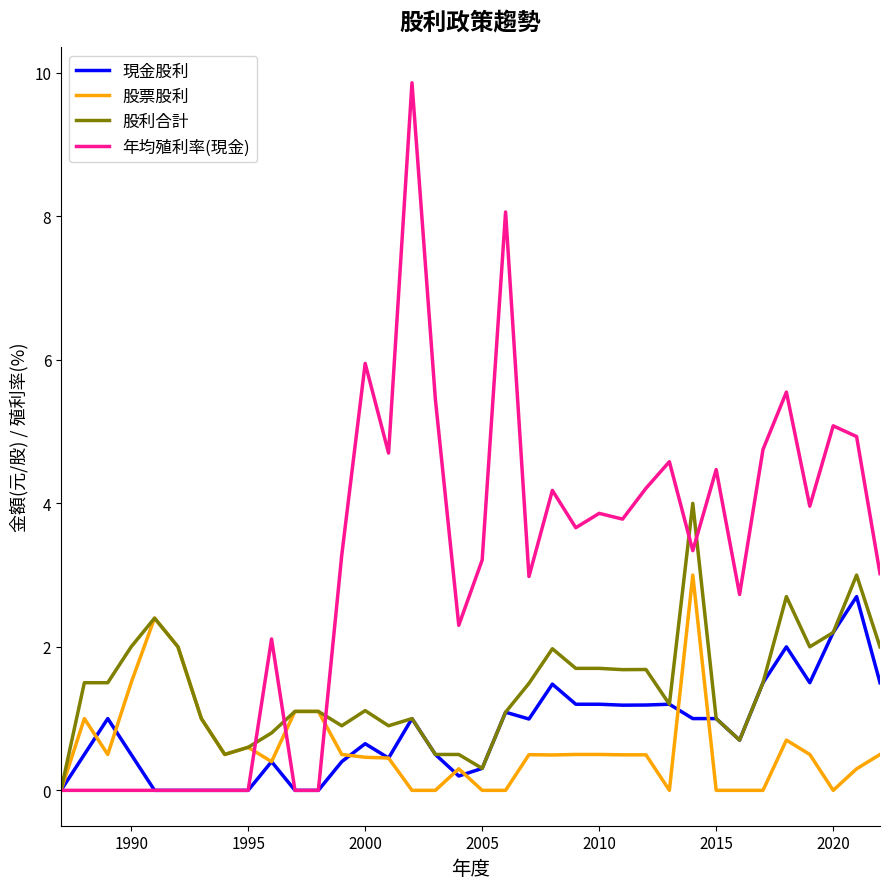

Which series has the largest total across all categories?

年均殖利率(現金)